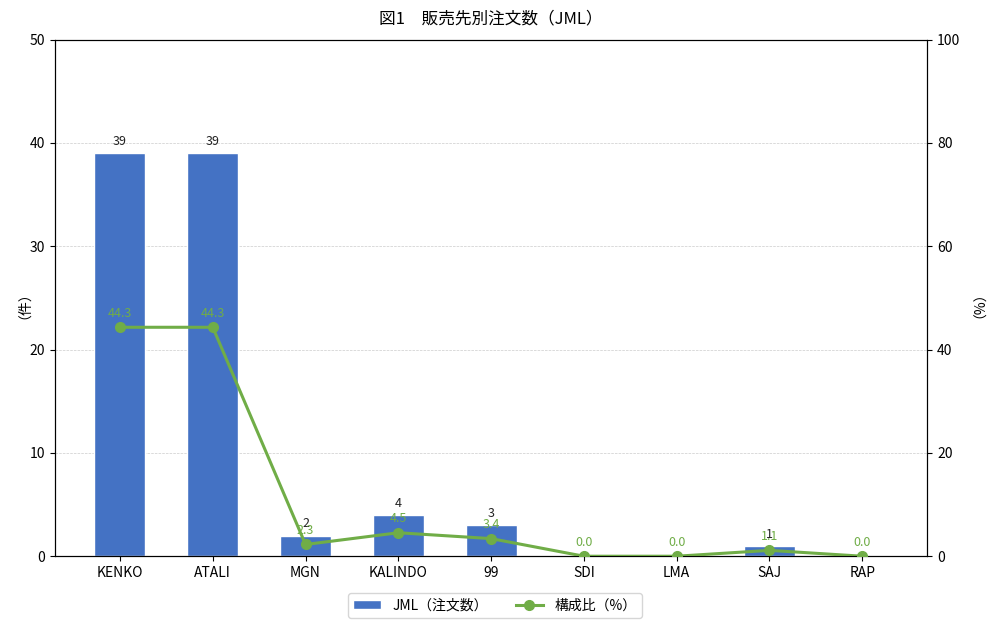

Which series has the largest total across all categories?

構成比（%）